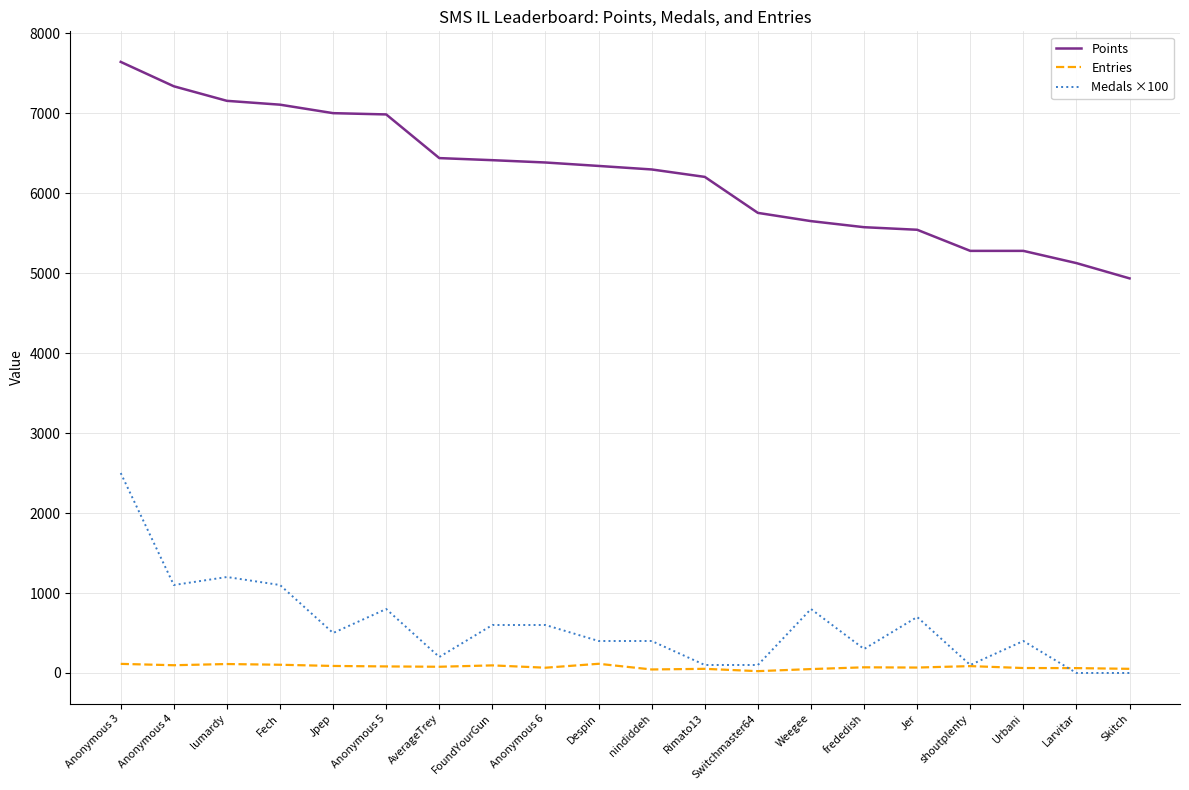

Is it true that Entries equals 68 at Jer?

True